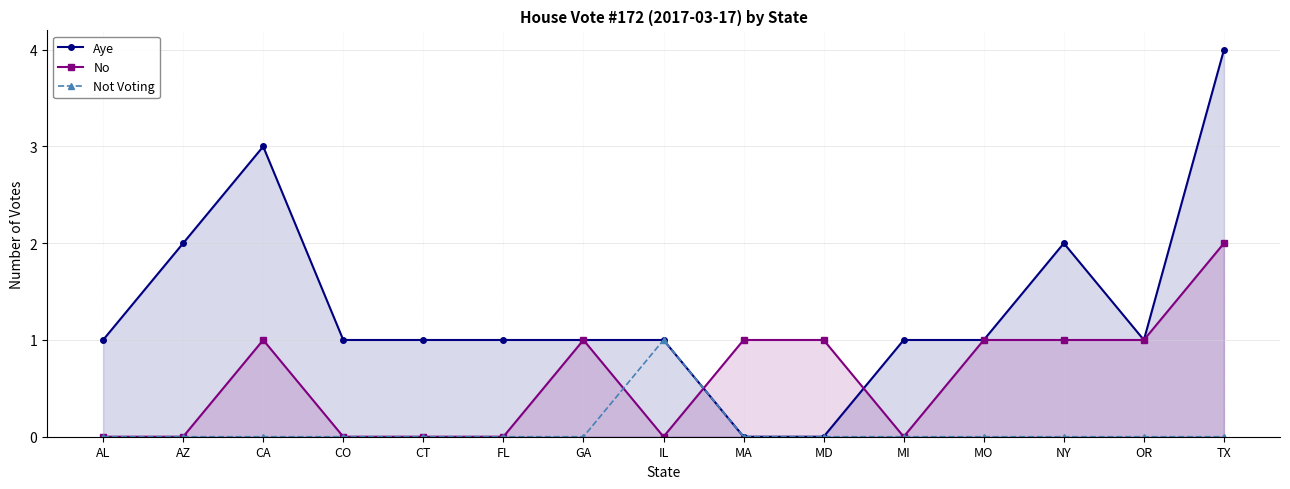

How many interior local peaks does the Aye series have?

2